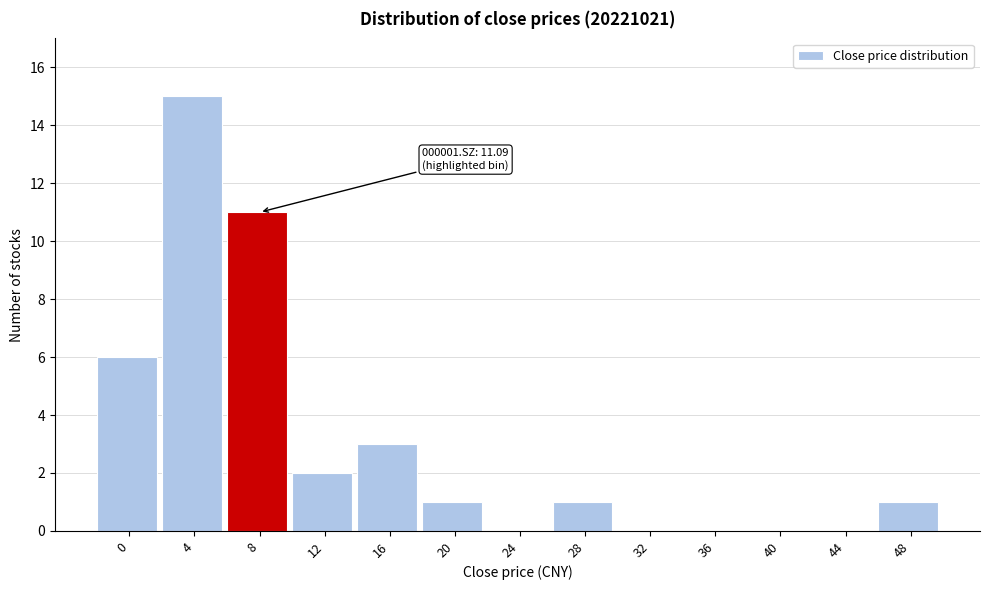

Reading right to left, transcribe all the data shown in this chart.

48=1	44=0	40=0	36=0	32=0	28=1	24=0	20=1	16=3	12=2	8=11	4=15	0=6